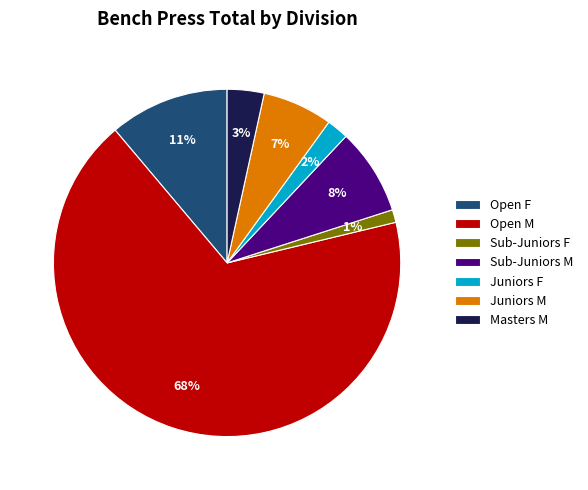

Does Open M account for over 50% of the chart?

Yes